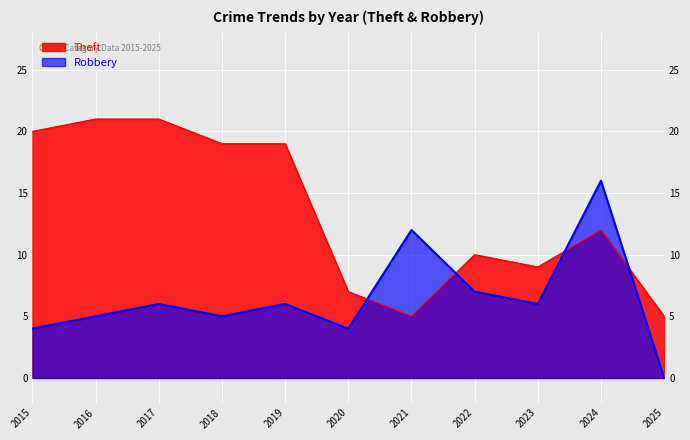

What is the sum of the Theft values at 2022 and 2020?

17